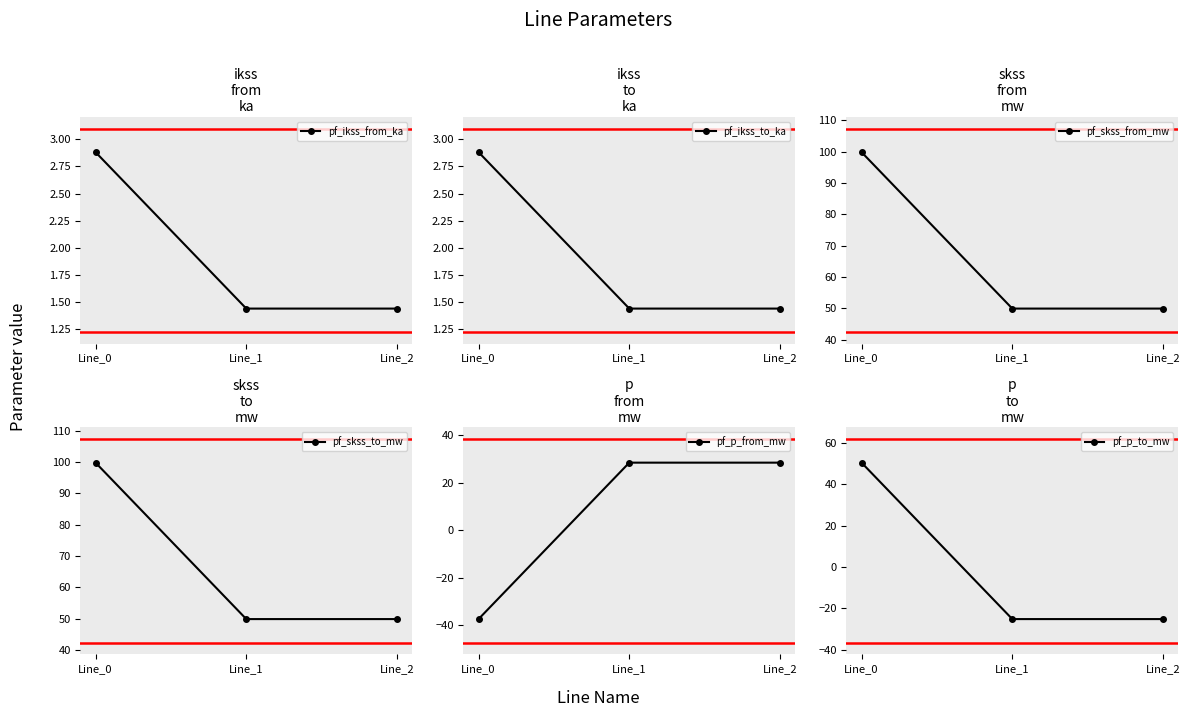

Which series has the largest total across all categories?

pf_skss_from_mw